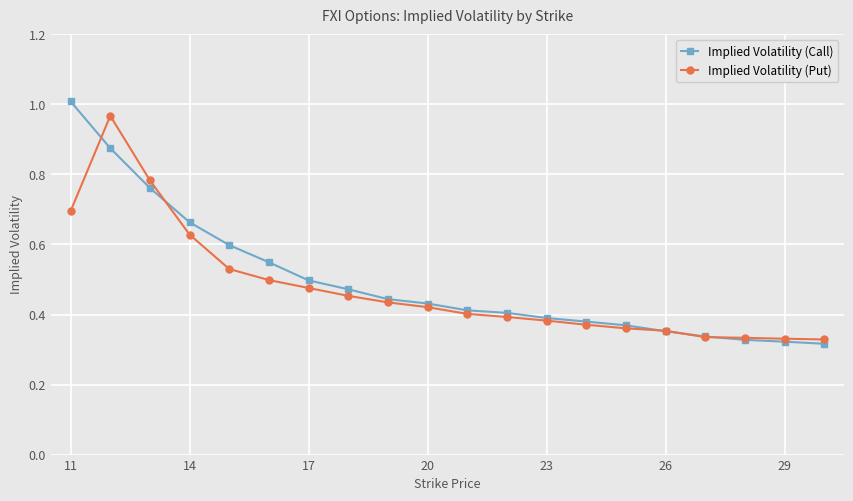

At how many categories does at least one series exceed 0?

20